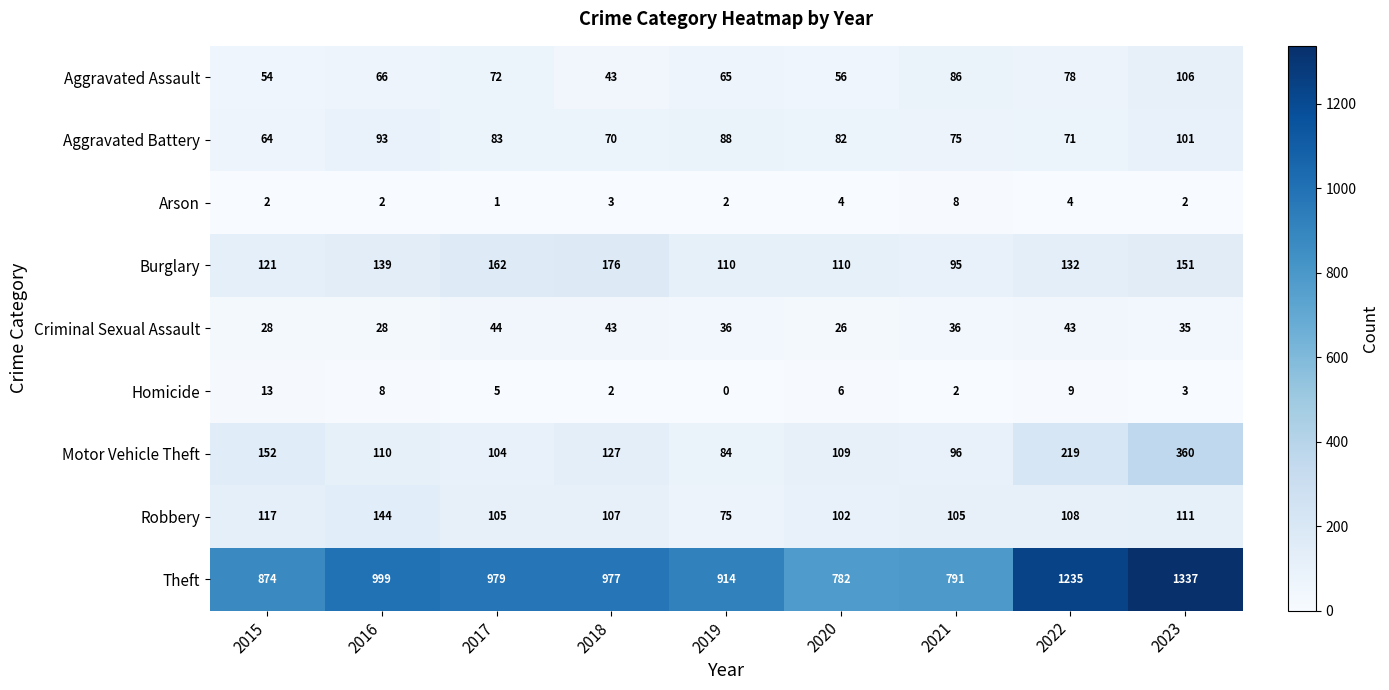

The value of Arson at 2016 is 1. True or false?

False